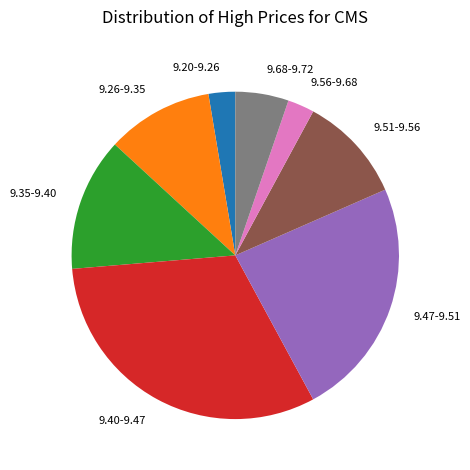

True or false: 9.51-9.56 accounts for 11% of the total.

True